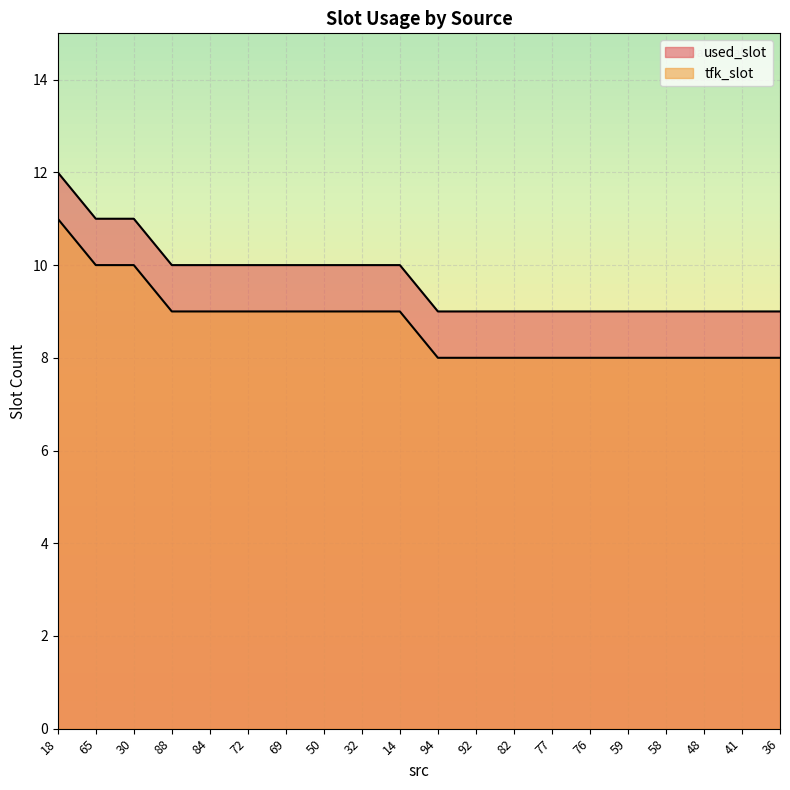

True or false: used_slot and tfk_slot cross at least once.

False